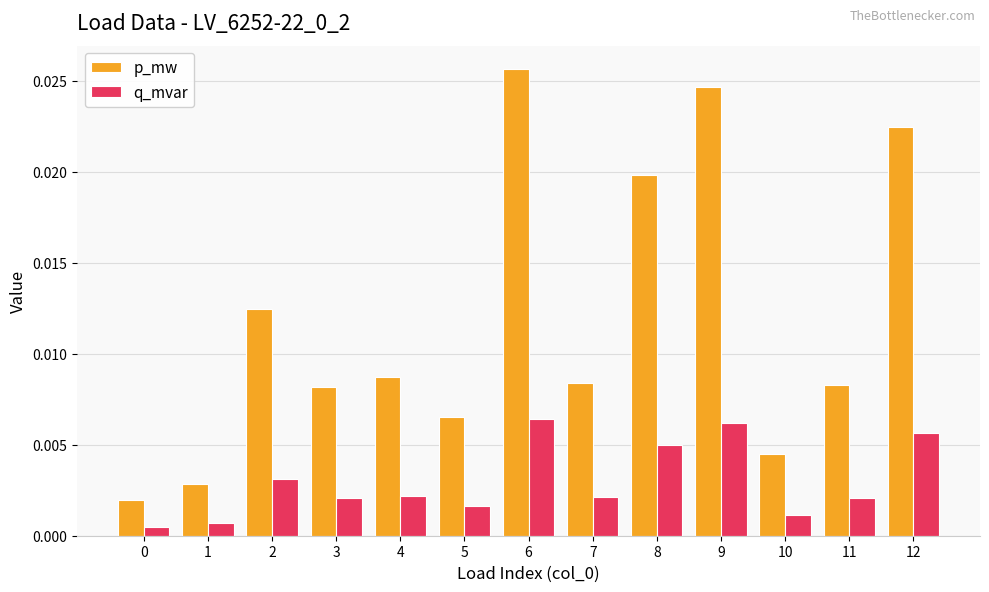

How many bars are there in each group?

2